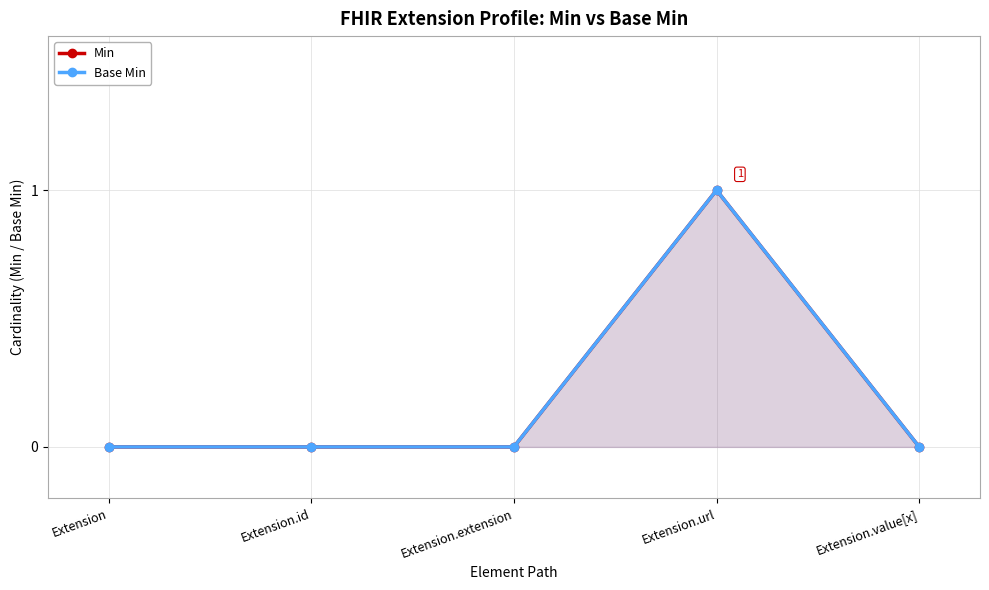

What are all the series names shown in the legend?

Min, Base Min